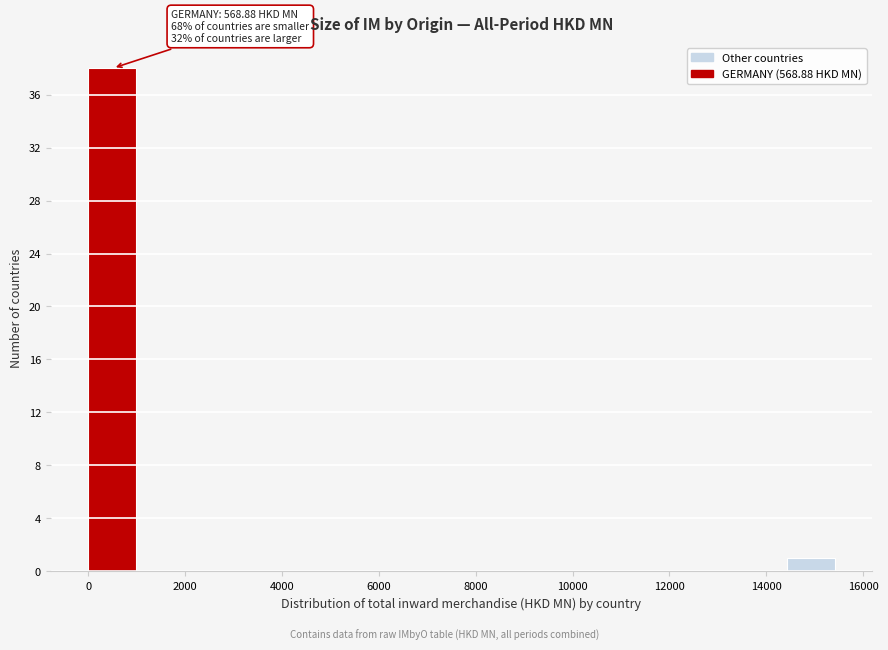

Which range on the x-axis has the tallest bar?

0 to 1000